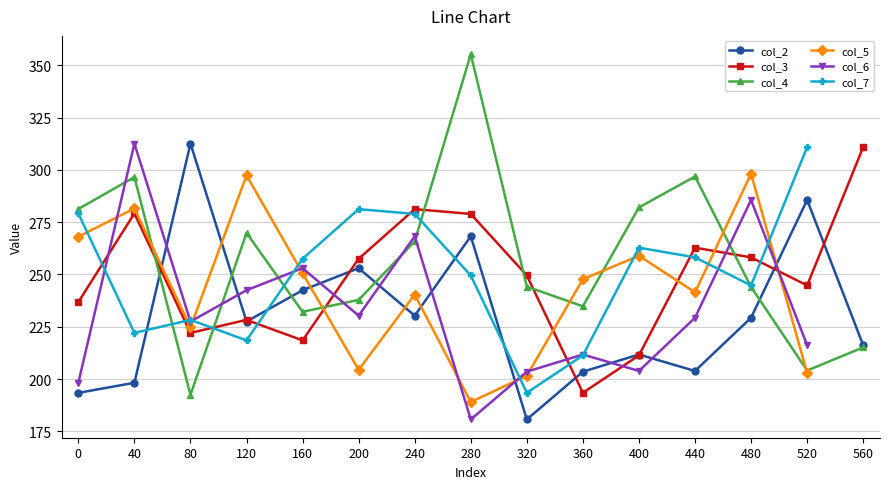

The col_2 series shows 211.8 at 400. True or false?

True